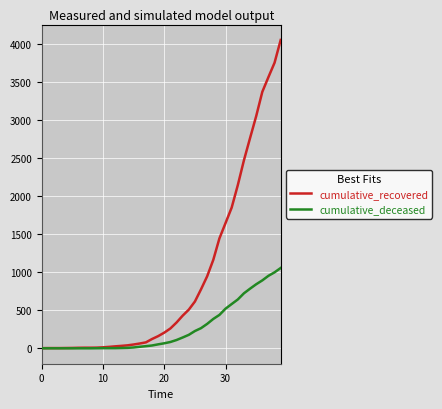

Rank the series by their average value, from lowest to highest.

cumulative_deceased, cumulative_recovered